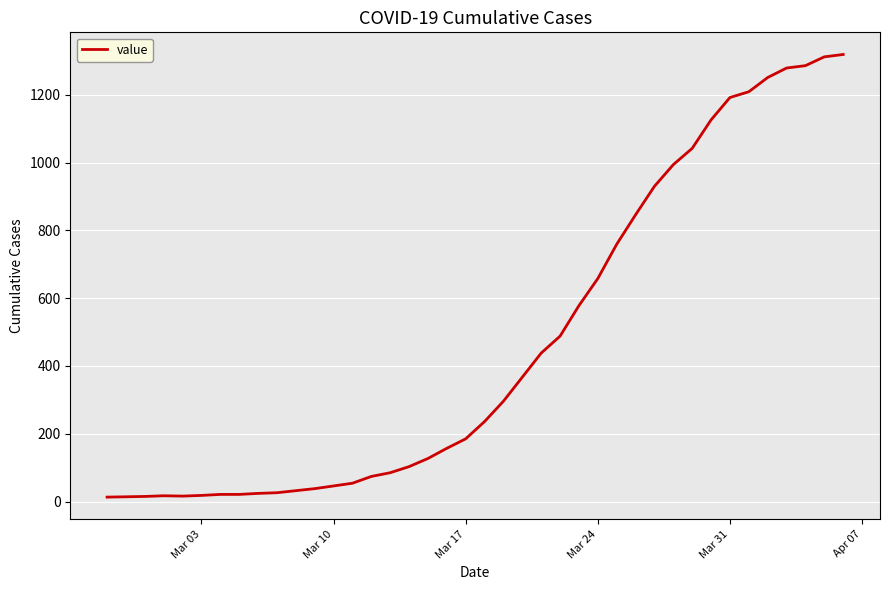

What is the greatest value displayed?

1319